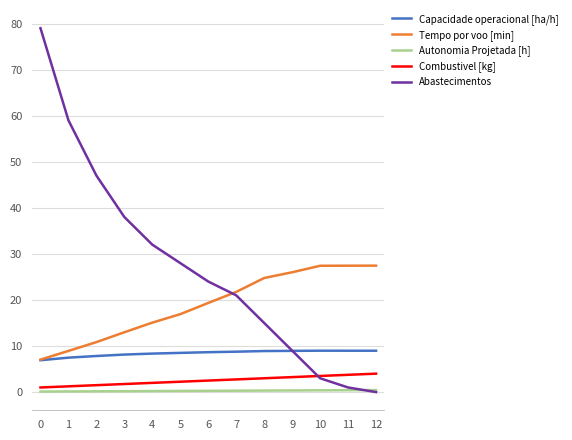

List the series in order of their peak value, highest first.

Abastecimentos, Tempo por voo [min], Capacidade operacional [ha/h], Combustivel [kg], Autonomia Projetada [h]